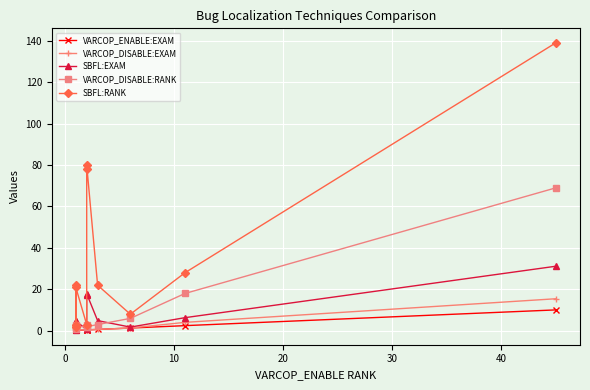

True or false: VARCOP_ENABLE:EXAM and SBFL:RANK intersect in this chart.

False